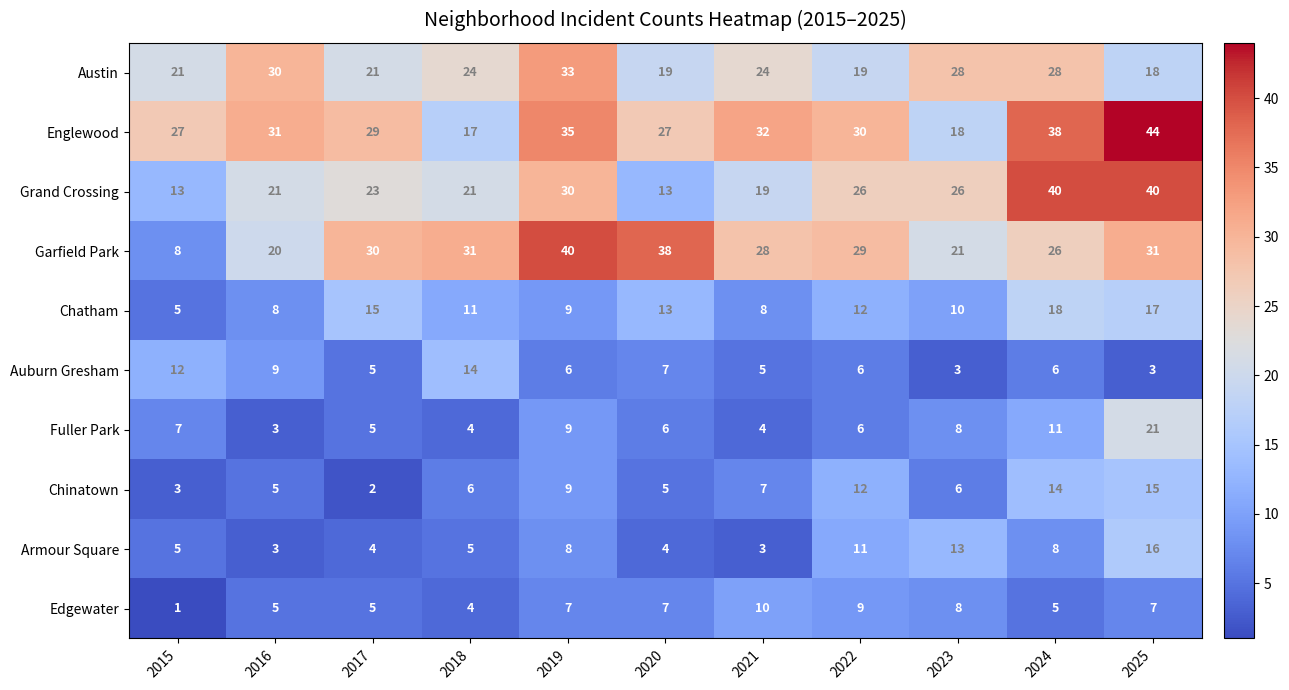

Which series has the widest spread of values?

Garfield Park